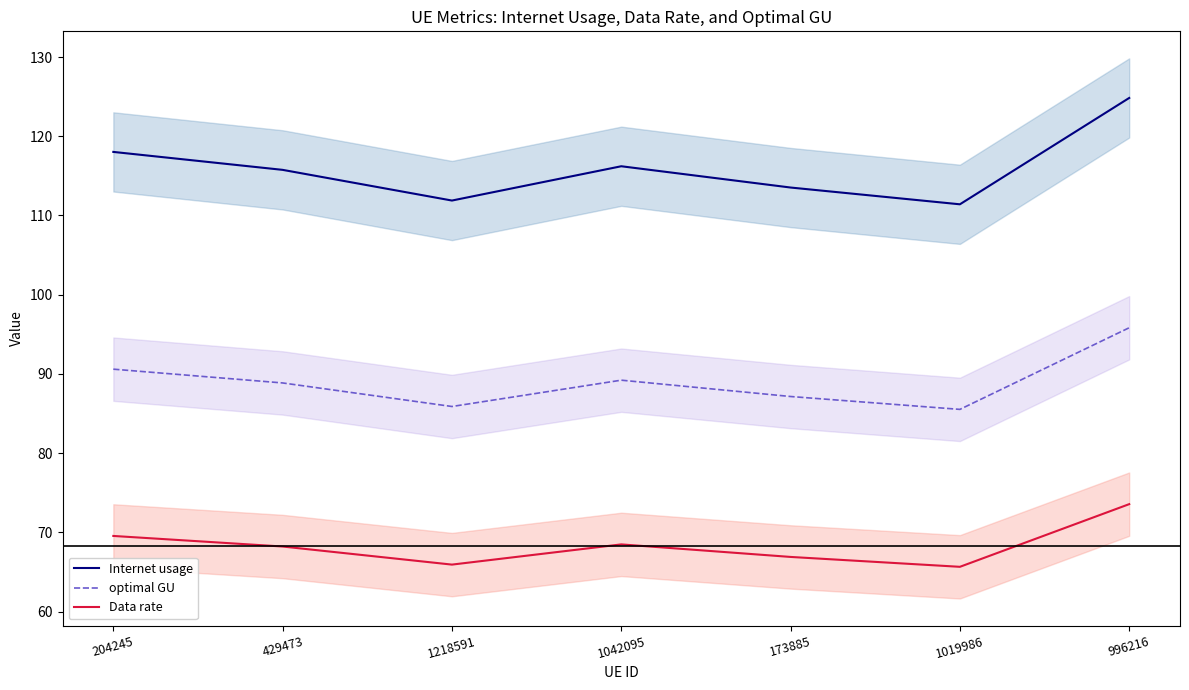

Which category has the highest value in the Data rate series?

996216